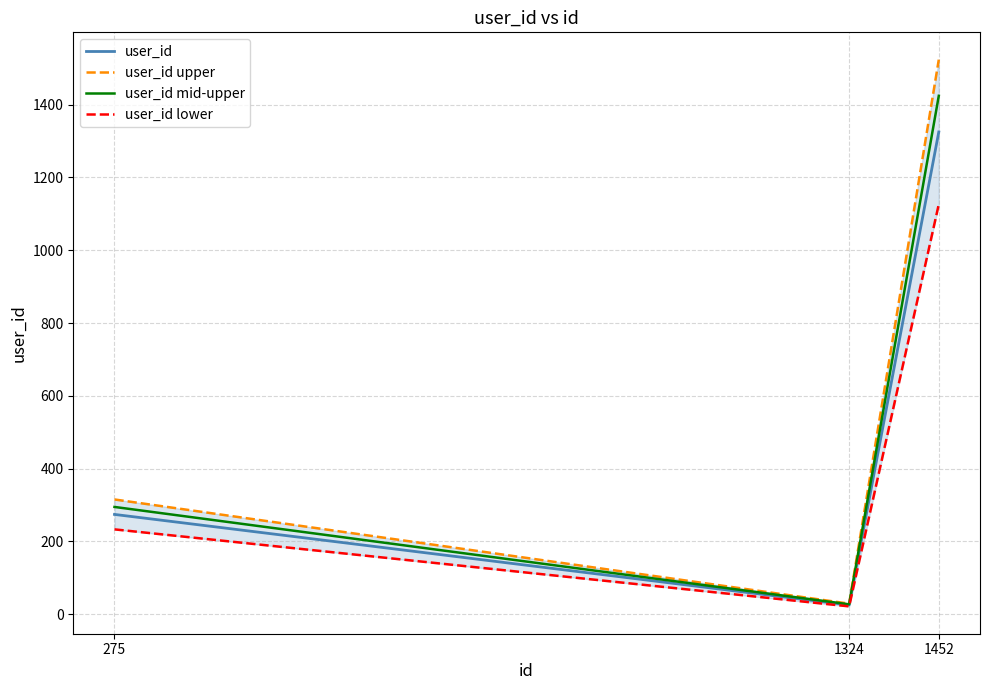

What is the spread (max minus min) of values at 1452?

397.5